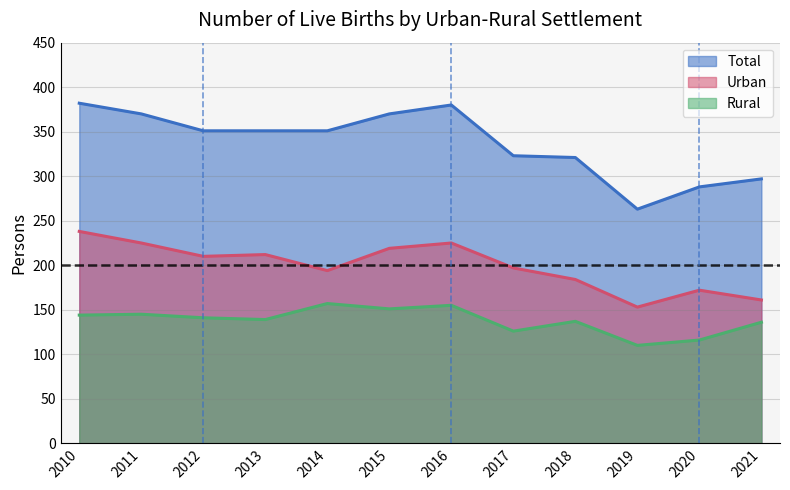

True or false: Rural and Total cross at least once.

False